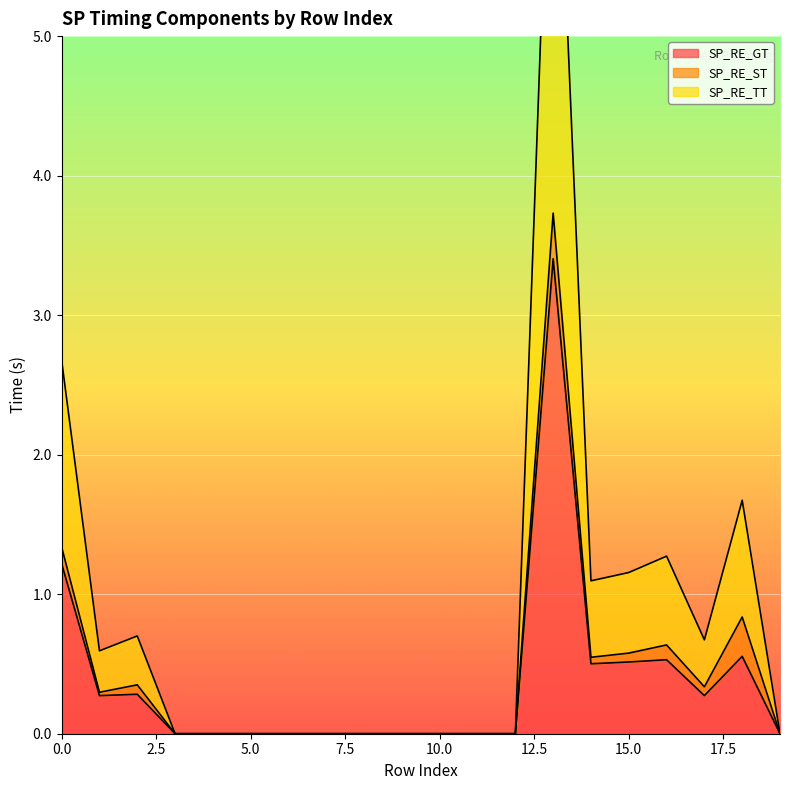

What is the approximate value of SP_RE_TT at 1?

0.3